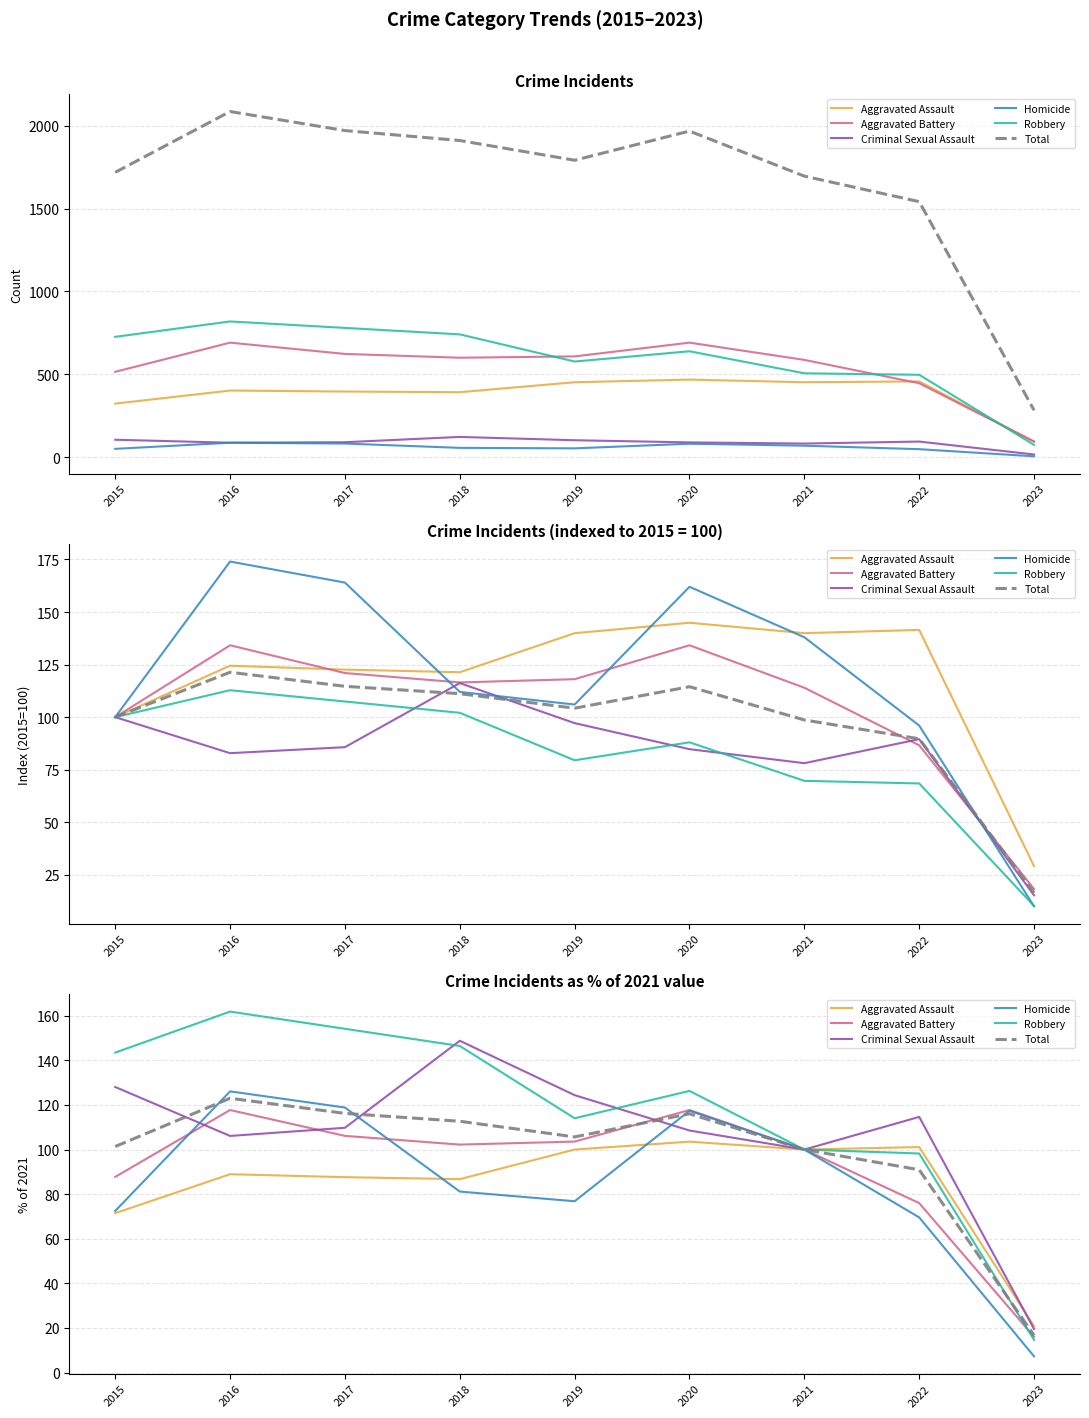

The value of Total at 2018 is 112.7. True or false?

True